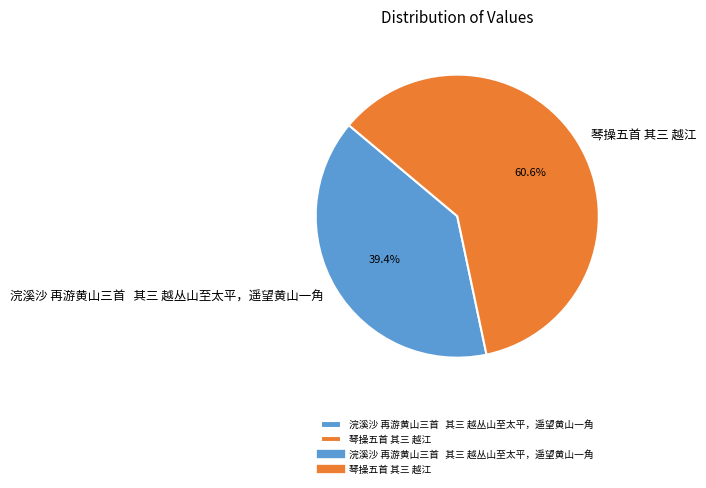

How many slices are in this pie chart?

2